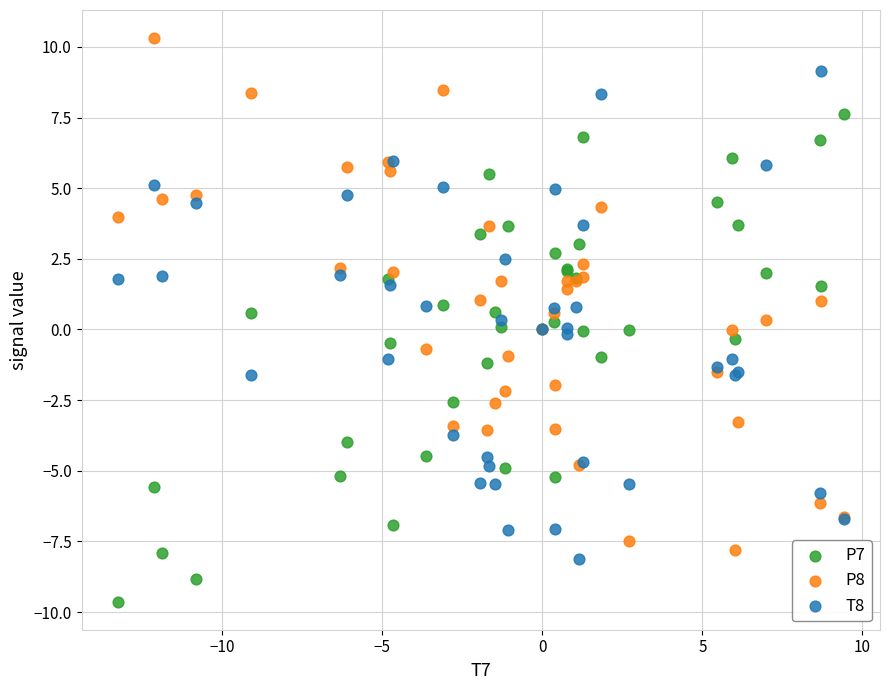

What is the X range (max minus min) for the scatter plot?

22.7